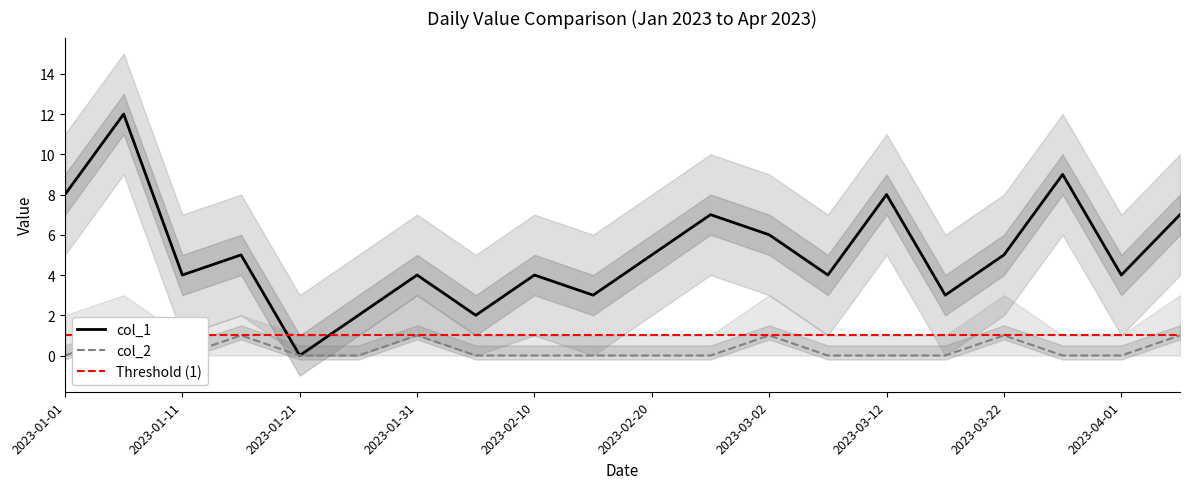

What is the value of the col_1 point at the 16th from the left?

3